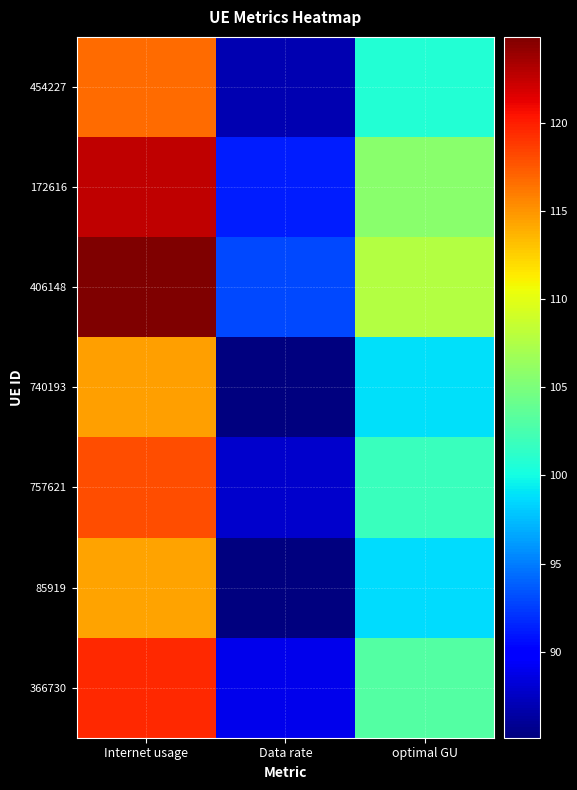

Reading left to right, list all the values displayed in this chart.

454227: Internet usage=116.8	Data rate=86.9	optimal GU=100.8
172616: Internet usage=122.6	Data rate=91.2	optimal GU=105.8
406148: Internet usage=124.9	Data rate=92.9	optimal GU=107.7
740193: Internet usage=114.6	Data rate=85.3	optimal GU=98.8
757621: Internet usage=118.0	Data rate=87.8	optimal GU=101.8
85919: Internet usage=114.4	Data rate=85.1	optimal GU=98.7
366730: Internet usage=119.5	Data rate=88.9	optimal GU=103.1